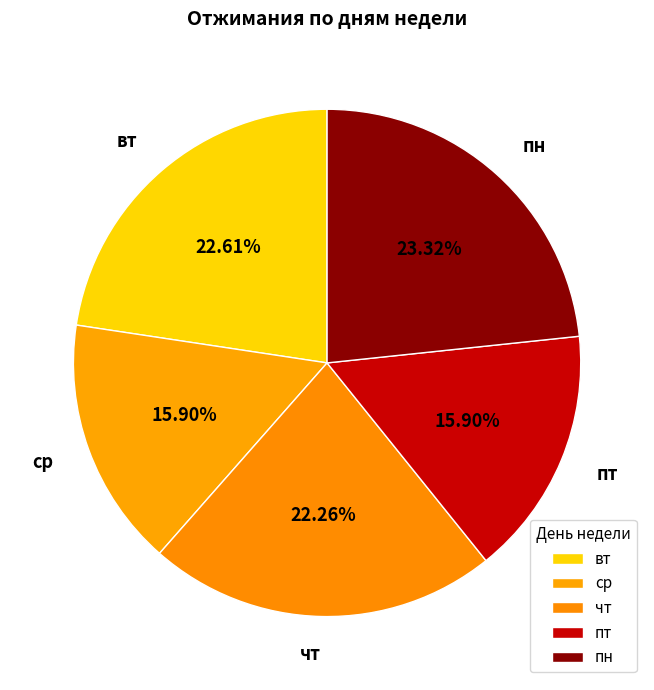

To the nearest percent, what is the average slice percentage?

20%